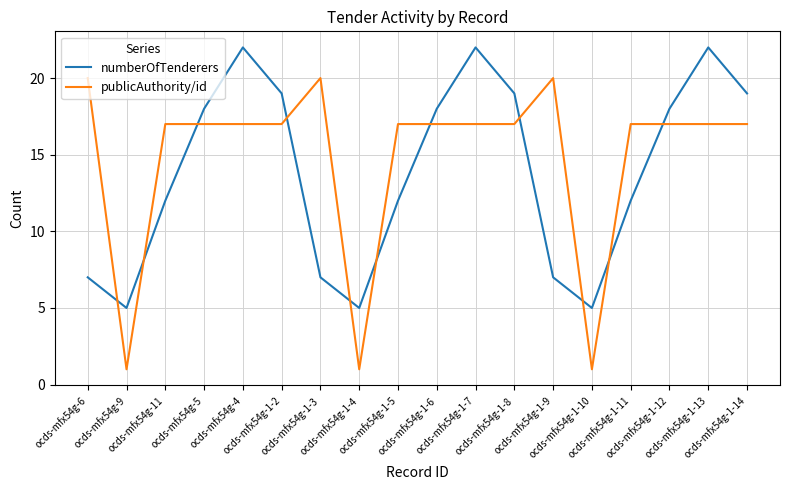

At how many categories does at least one series exceed 13?

15